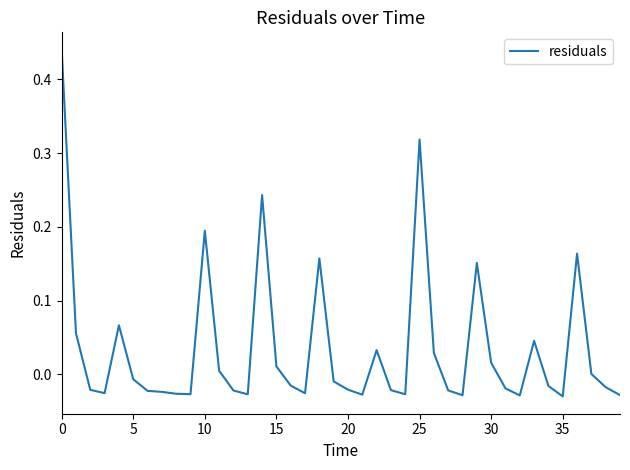

What is the difference between the maximum and minimum values?

0.5